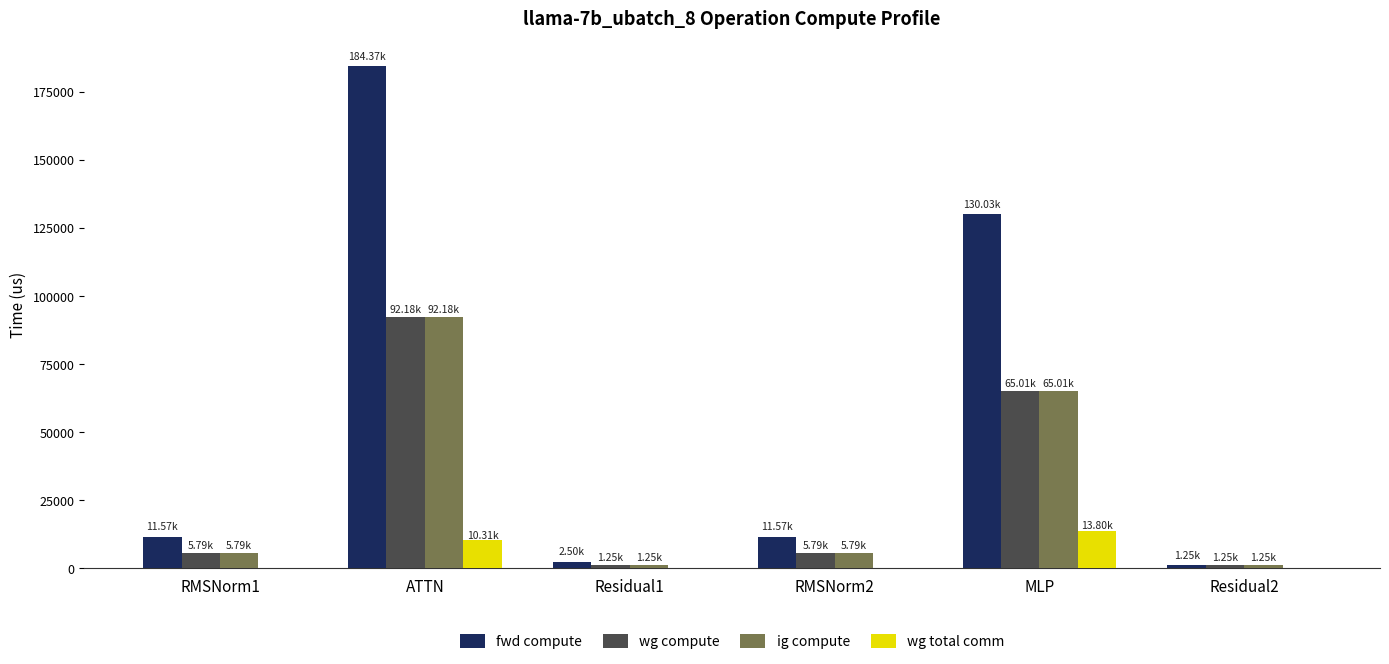

What is the sum of all fwd compute values?

341281.3